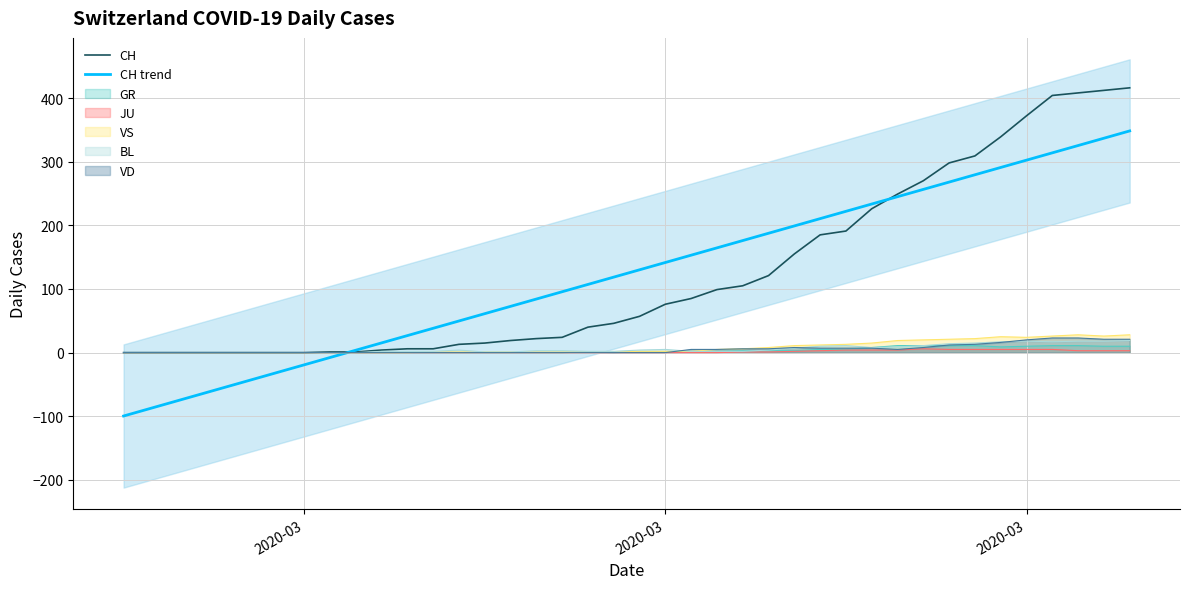

True or false: CH trend has a value of 467.1 at 38.

False